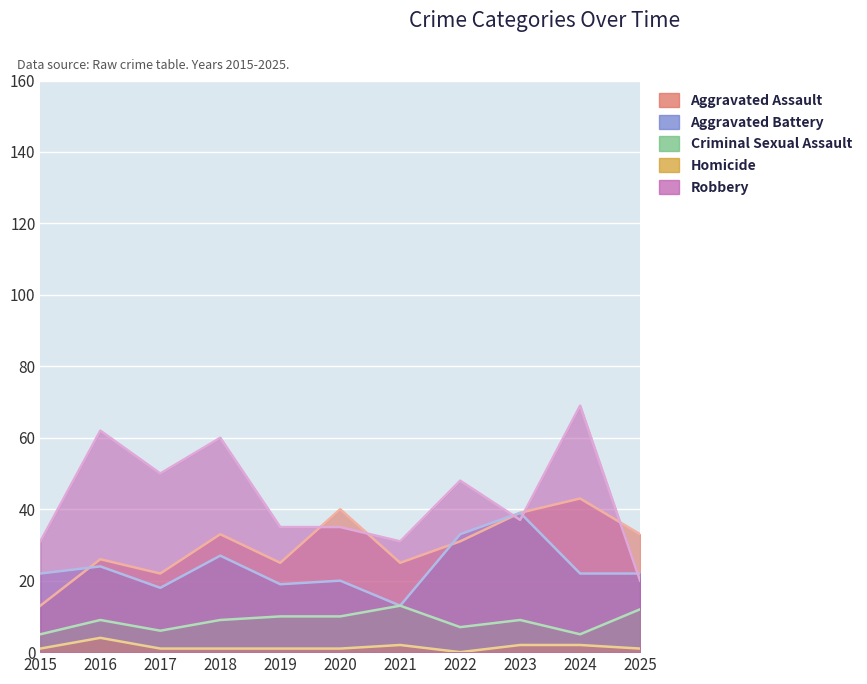

Is it true that Aggravated Battery equals 8 at 2020?

False